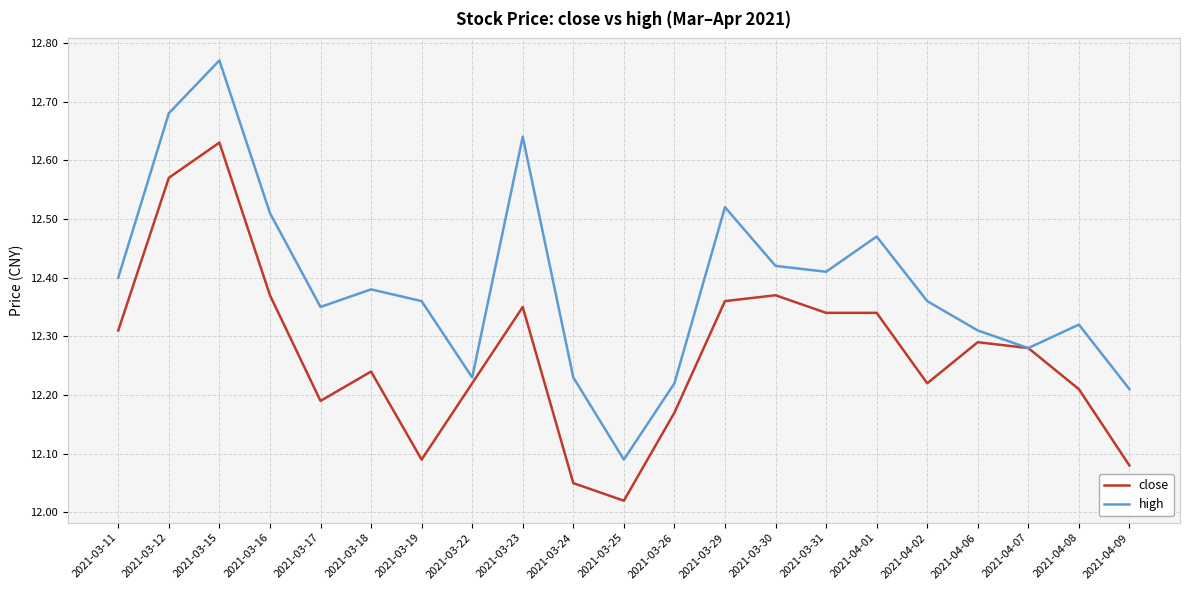

The close series shows 18.8 at 2021-03-29. True or false?

False